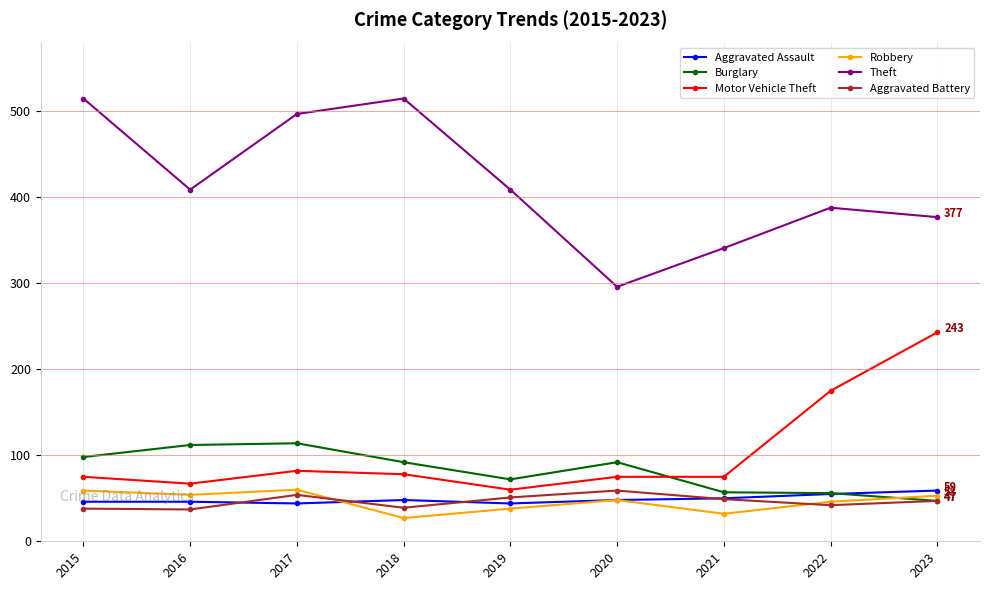

True or false: Aggravated Battery has a value of 47 at 2023.

True